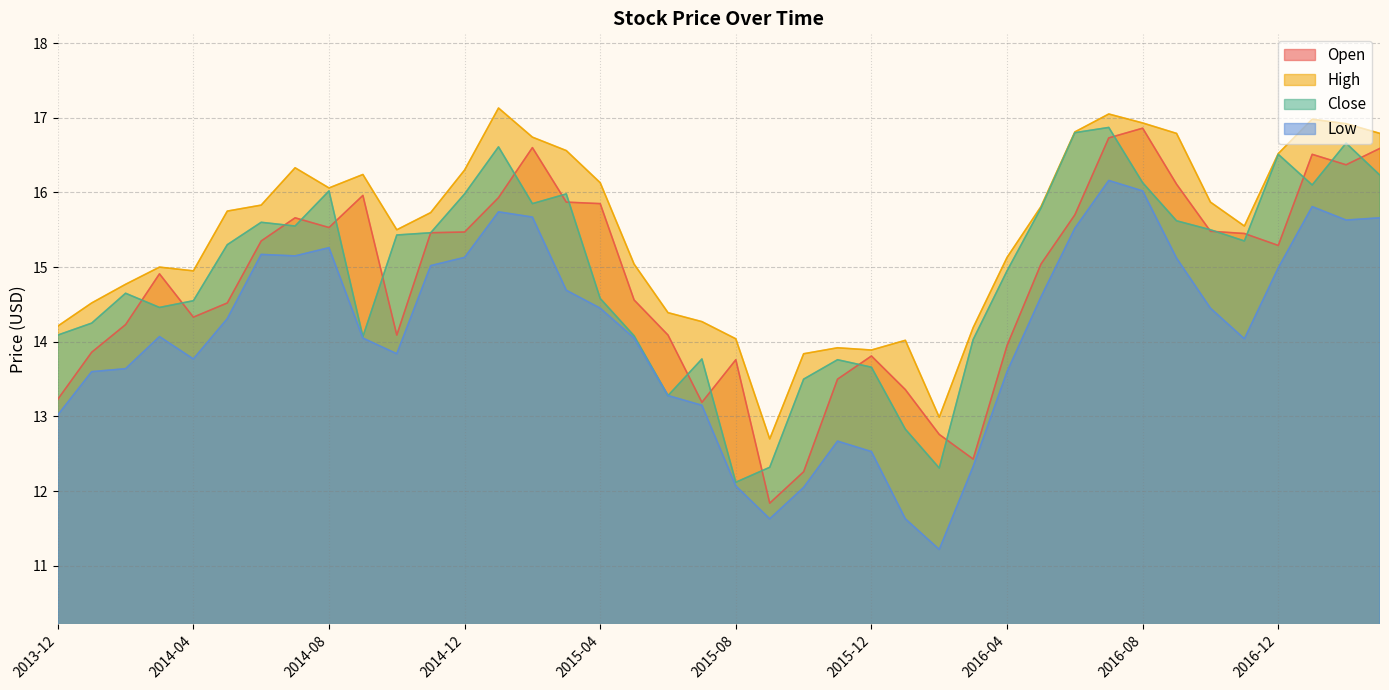

How many interior local peaks does the Close series have?

10